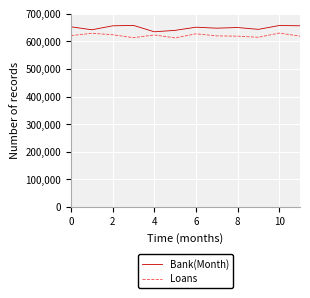

Rank the series by their average value, from lowest to highest.

Loans, Bank(Month)